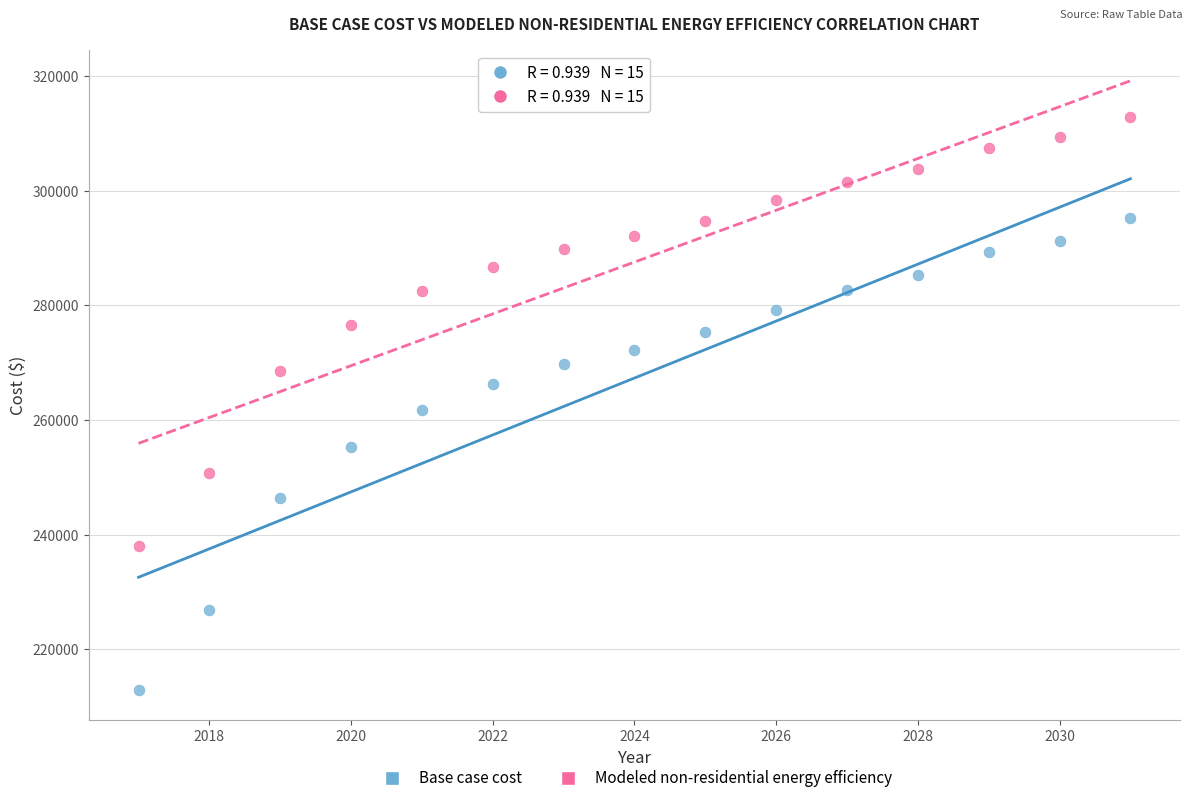

Across all data points, what is the range of Y values (max minus min)?

99923.6